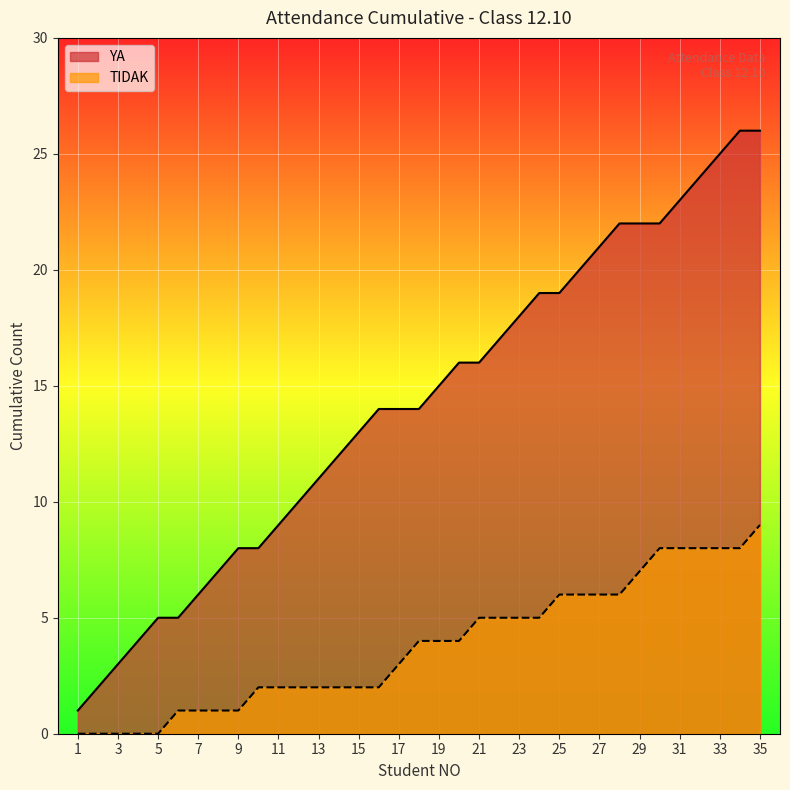

Which series has the widest spread of values?

YA